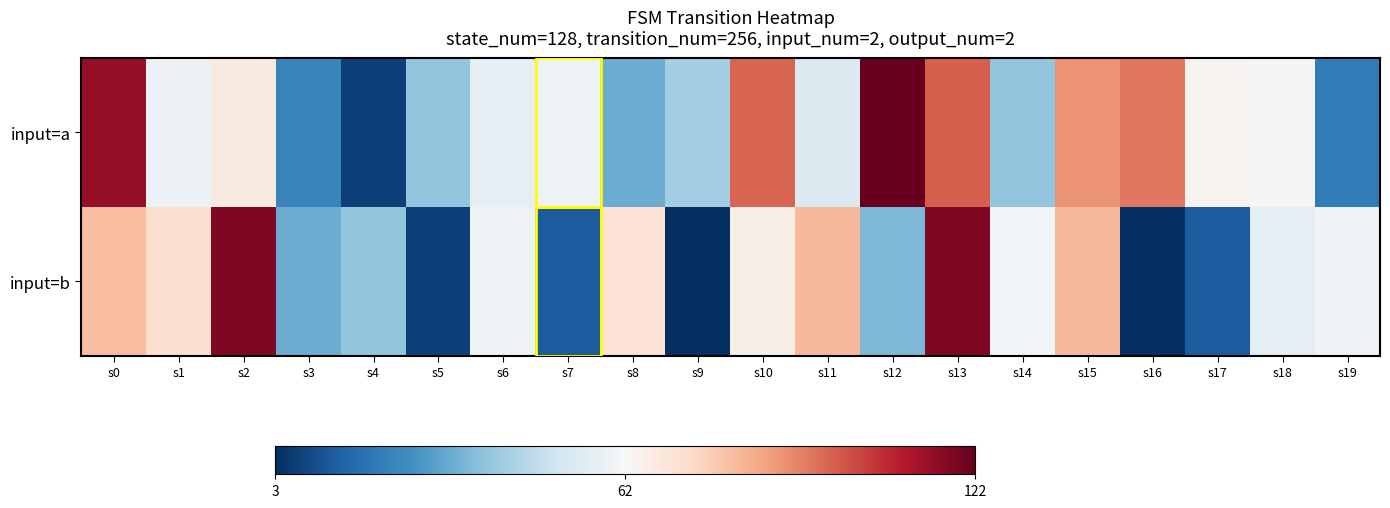

Which series changed the most between s2 and s17?

input=b